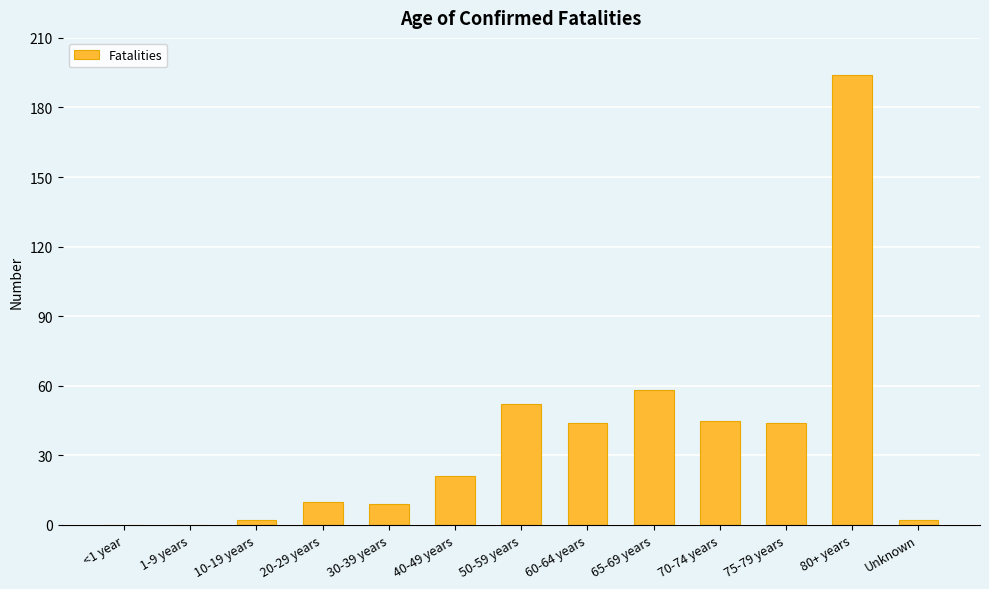

What is the greatest value displayed?

194